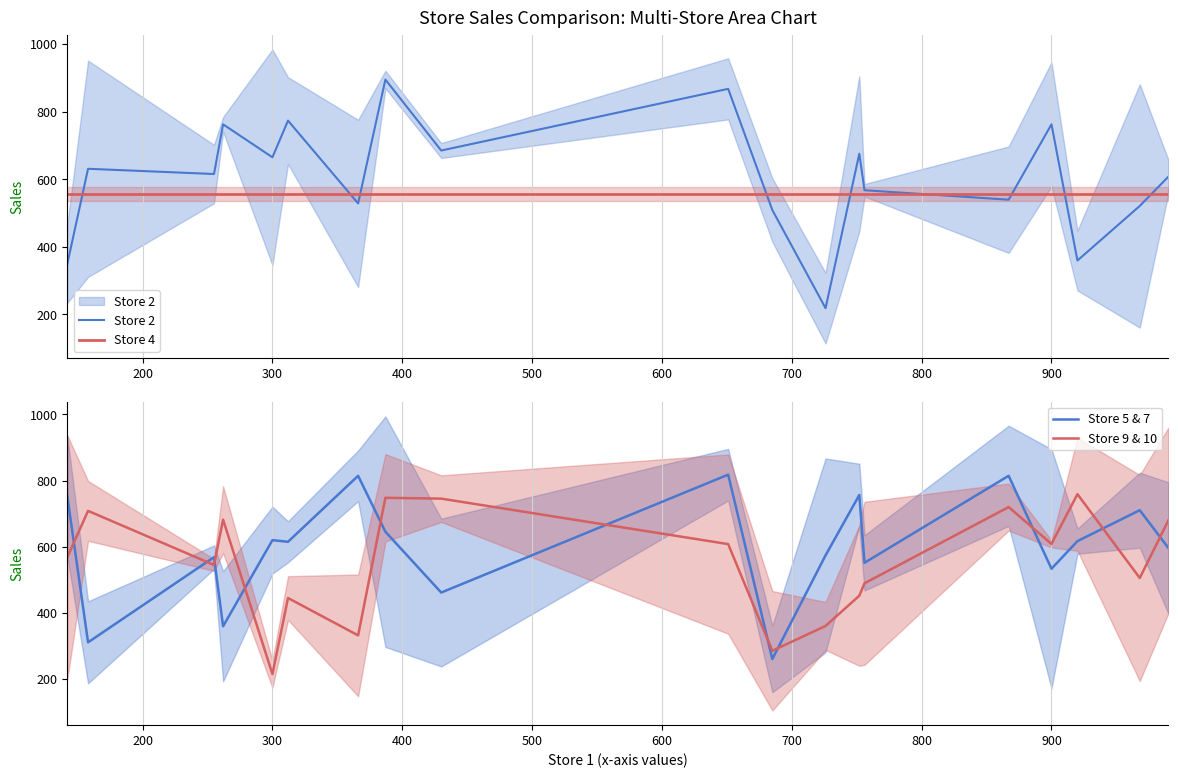

How many intersections are there between Store 5 & 7 and Store 9 & 10?

11